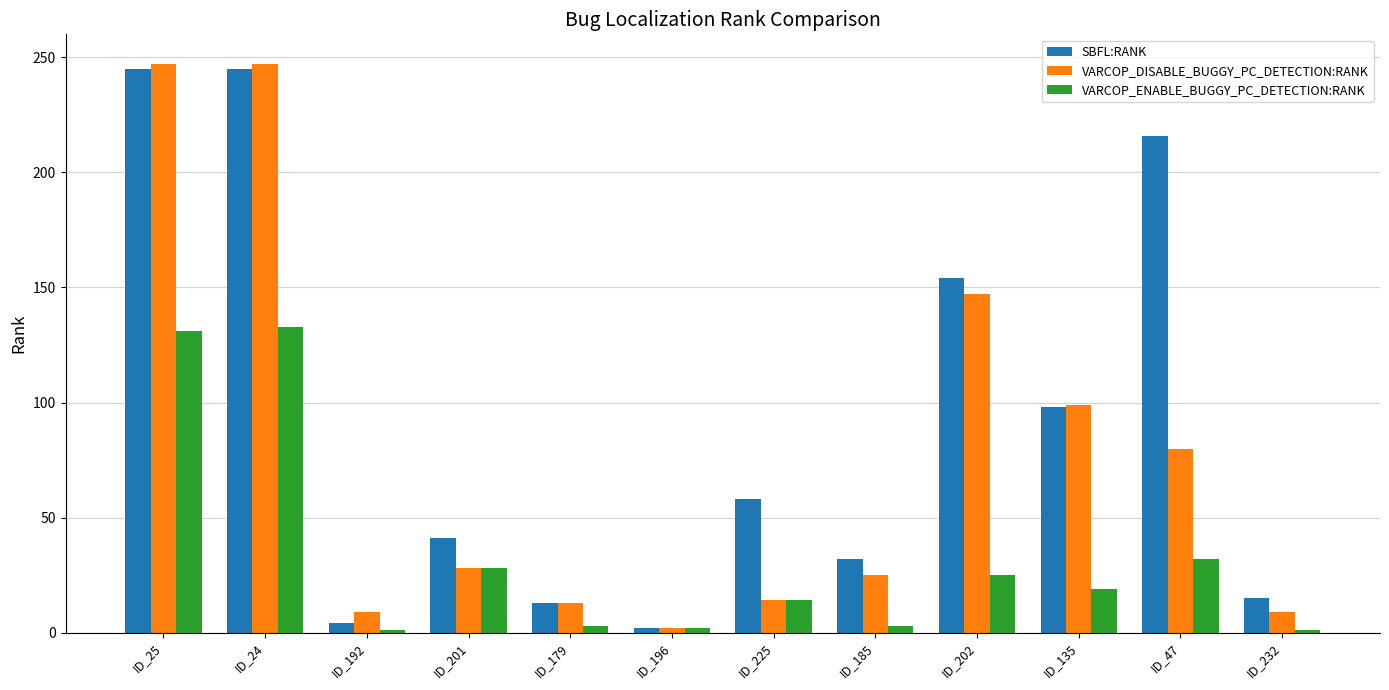

The SBFL:RANK series shows 56 at ID_47. True or false?

False